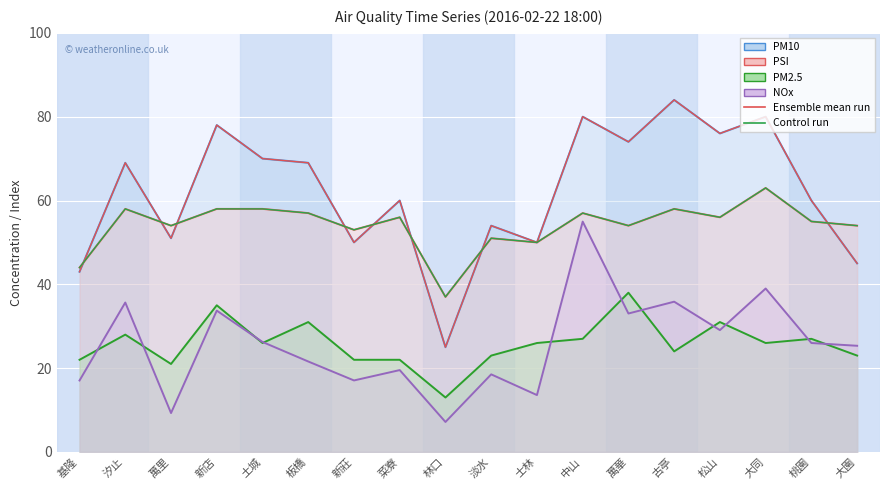

Between which two adjacent categories do Ensemble mean run (PM10) and Control run (PSI) first intersect?

基隆 and 汐止